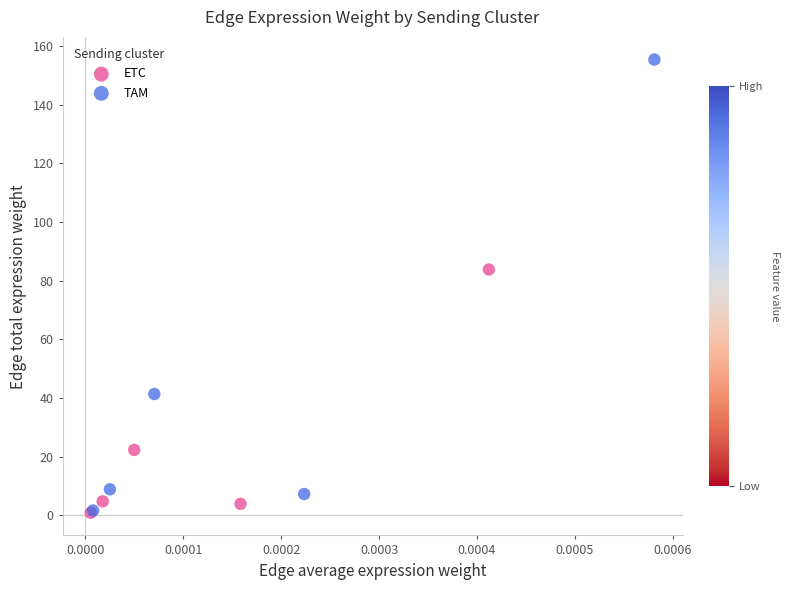

Which series reaches the maximum Y coordinate?

TAM